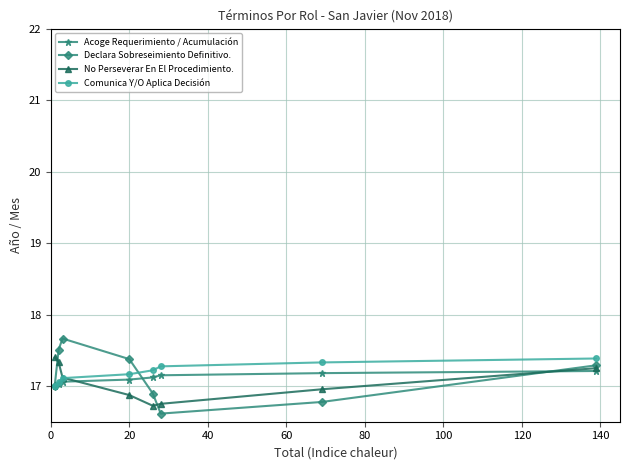

What is the minimum value shown in the chart?

16.6